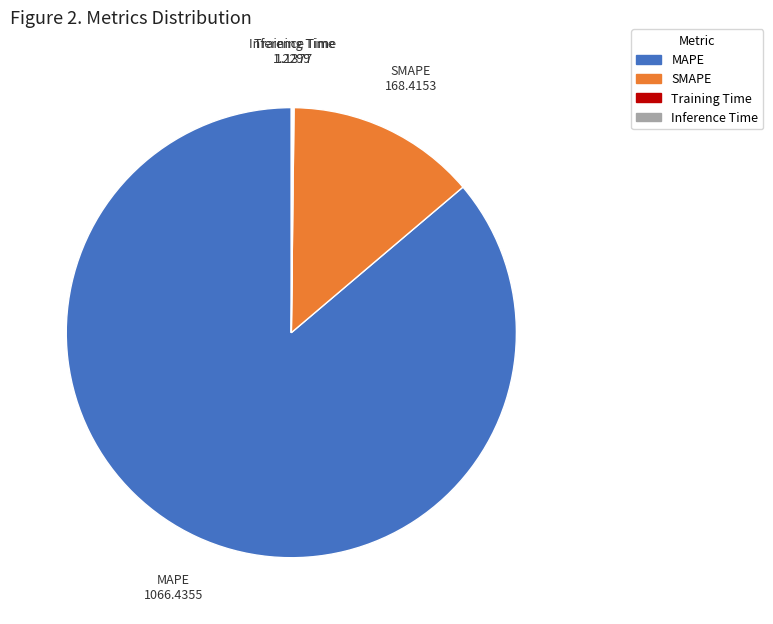

Approximately how many times larger is the value at MAPE compared to SMAPE?

6.3